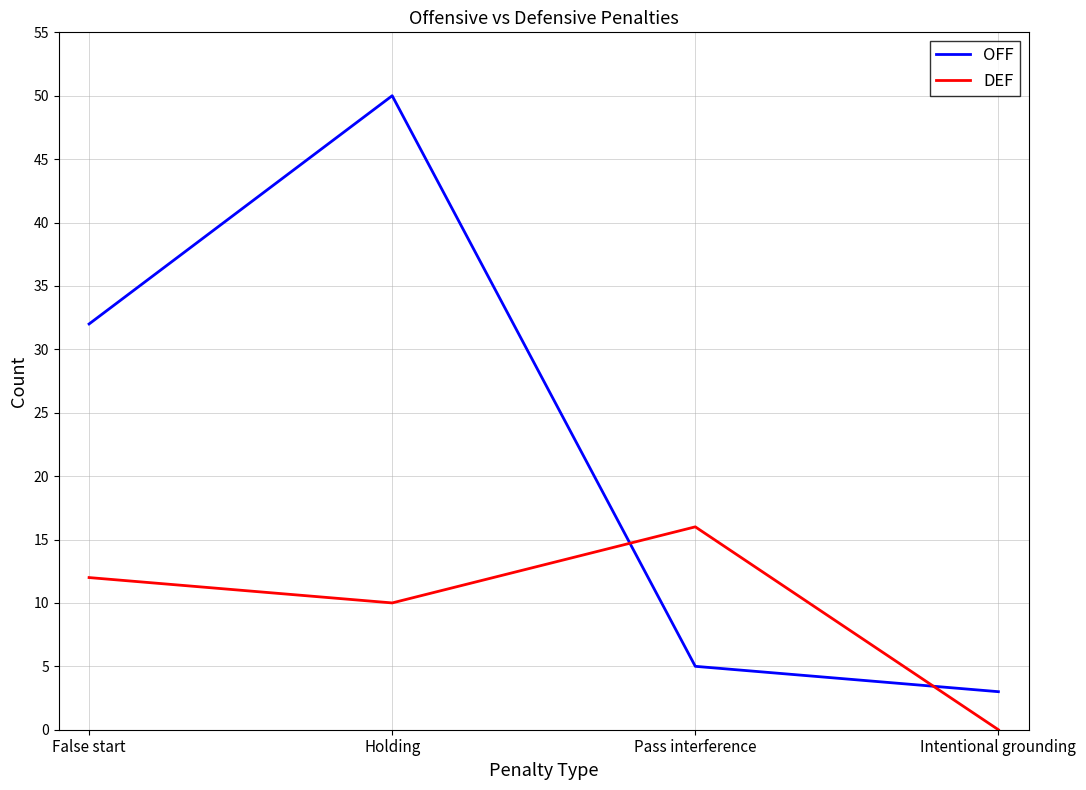

What is the spread (max minus min) of values at False start?

20